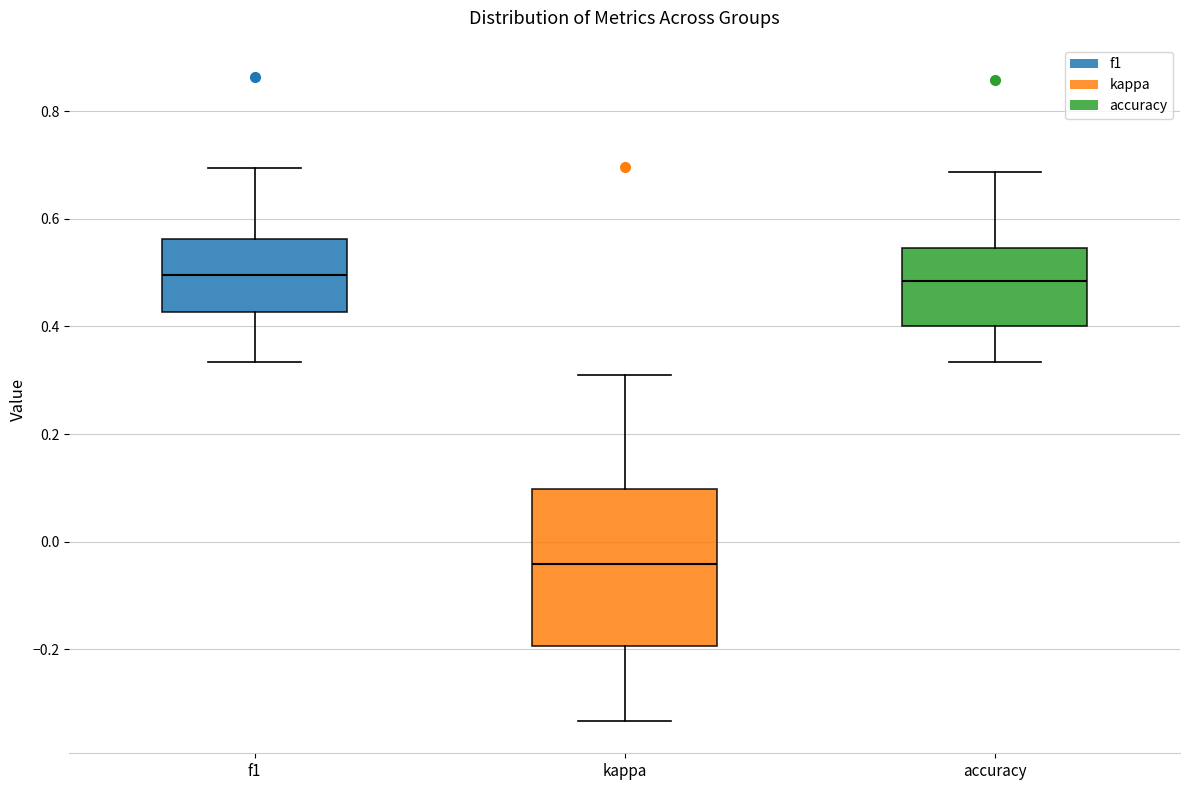

Where does the upper whisker of the box for kappa end on the y-axis? The values are not printed on the chart, so give them approximately, as read against the axis.

0.32